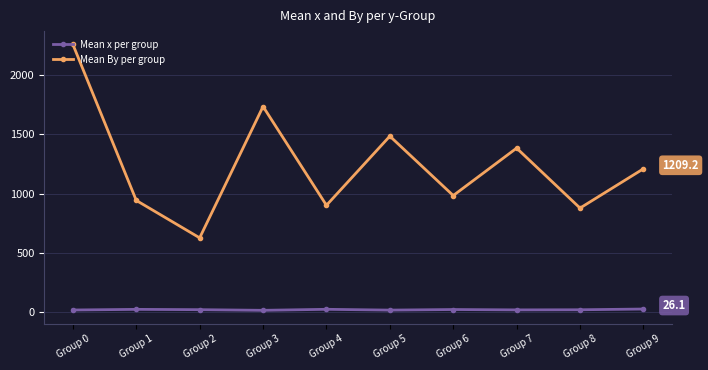

What is the sum of all Mean x per group values?

204.9